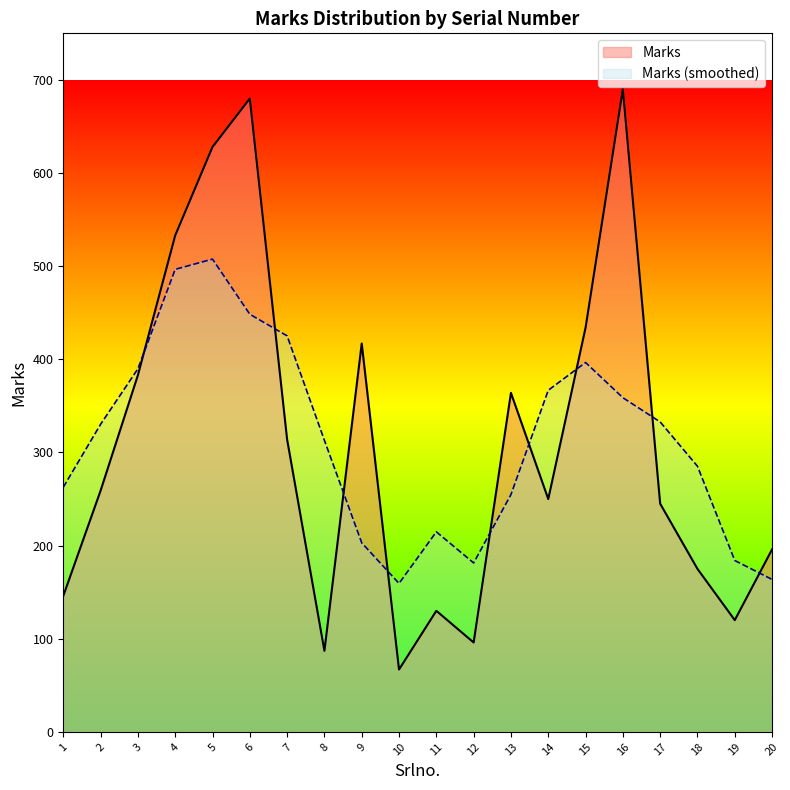

How many points are lower than both their immediate neighbors (excluding endpoints)?

5